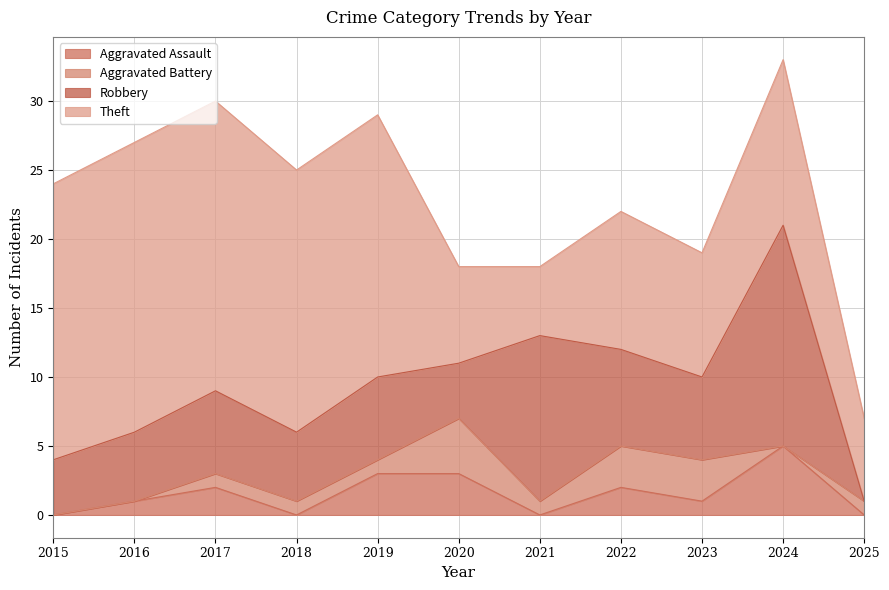

Is it true that Aggravated Assault equals 2 at 2017?

True